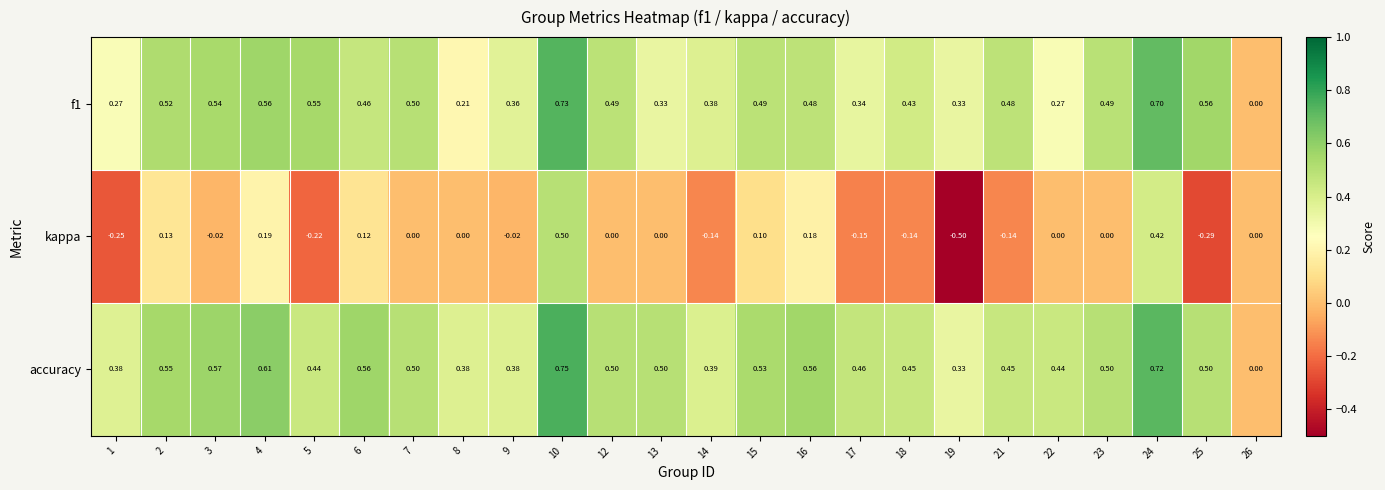

Count the number of categories in the chart.

24